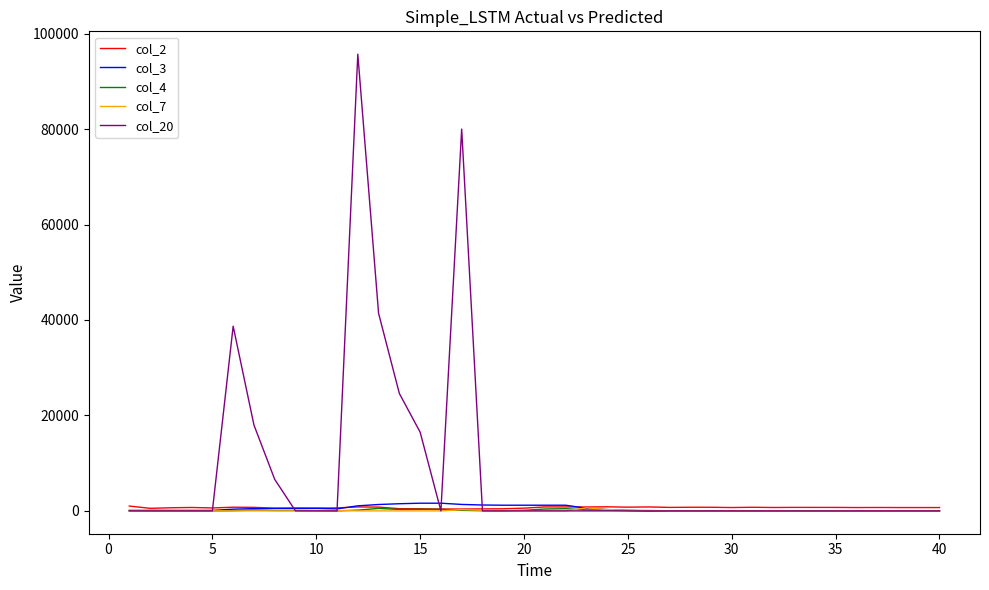

What is the greatest value displayed?

95700